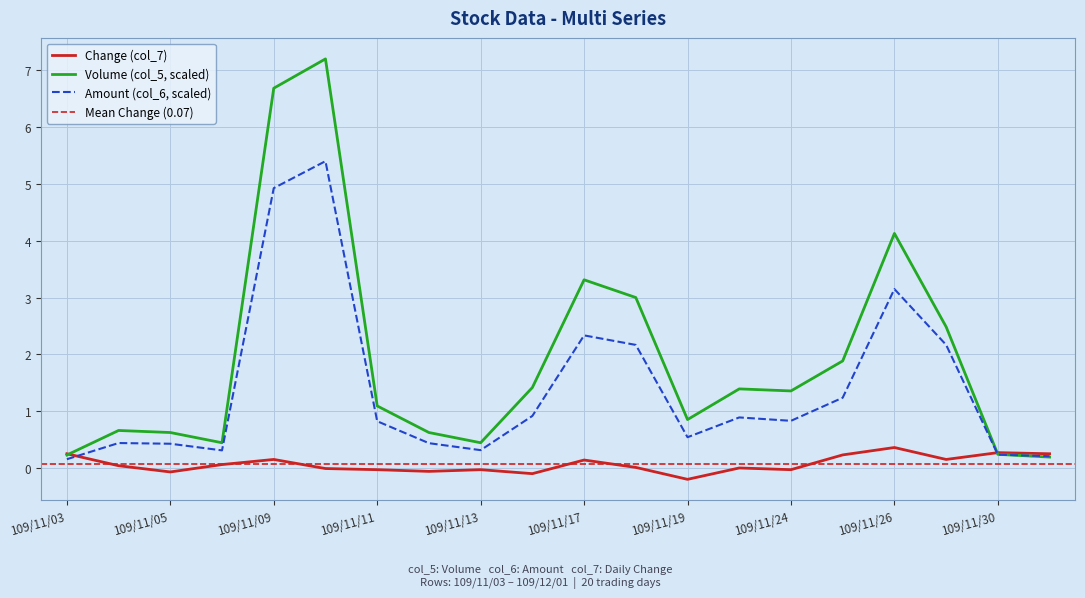

What is the difference between the maximum and minimum values in the Volume (col_5) series?

7.0